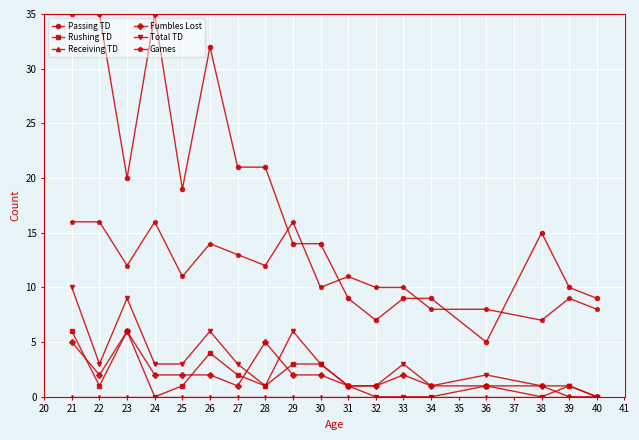

How many categories are shown in the chart?

18